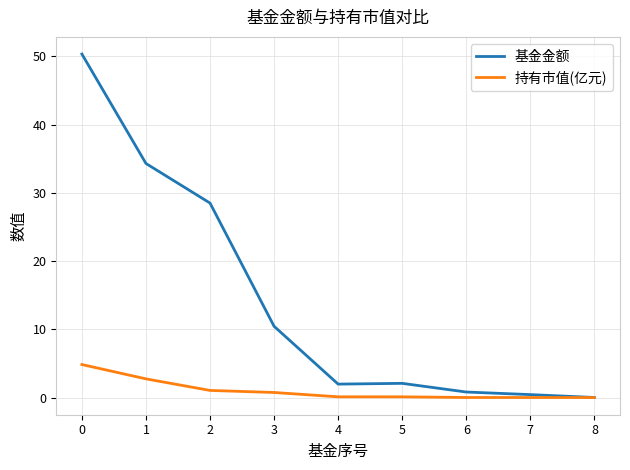

List the series in order of their peak value, highest first.

基金金额, 持有市值(亿元)